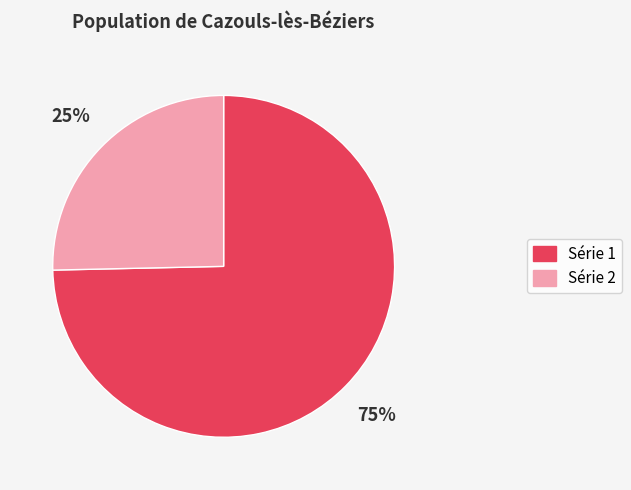

Is there a majority slice in this chart?

Yes